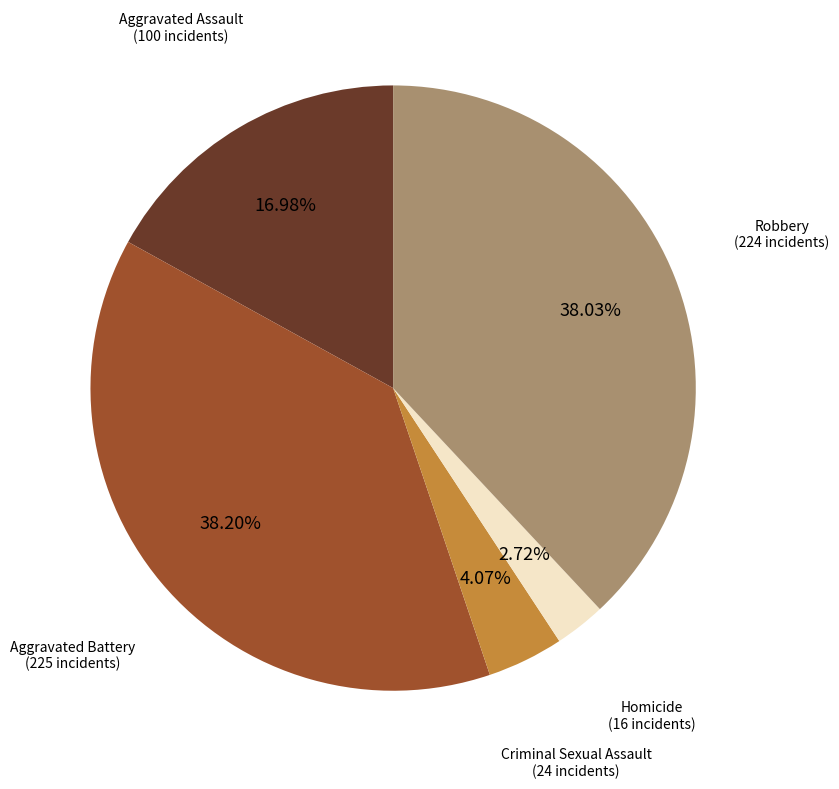

Count the number of slices in the pie.

5